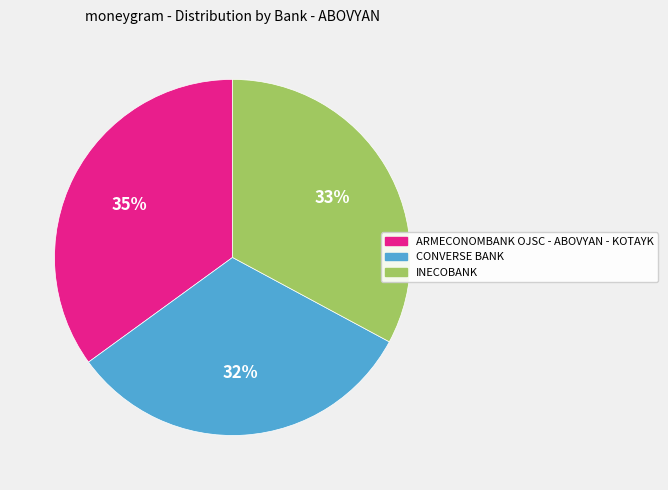

Is there any slice that represents more than half of the pie?

No